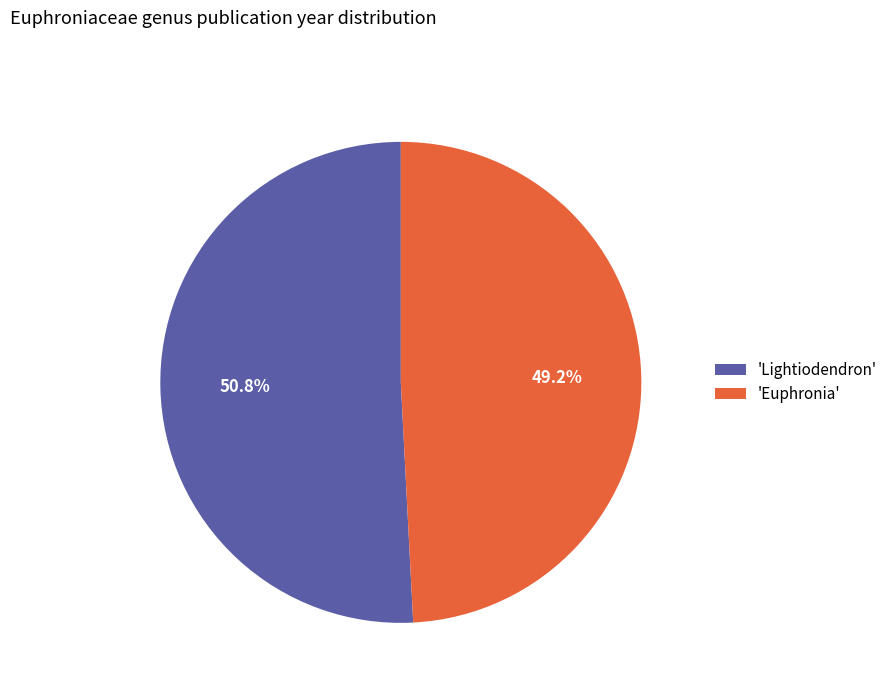

How much of the chart is everything except 'Lightiodendron'?

49.2%